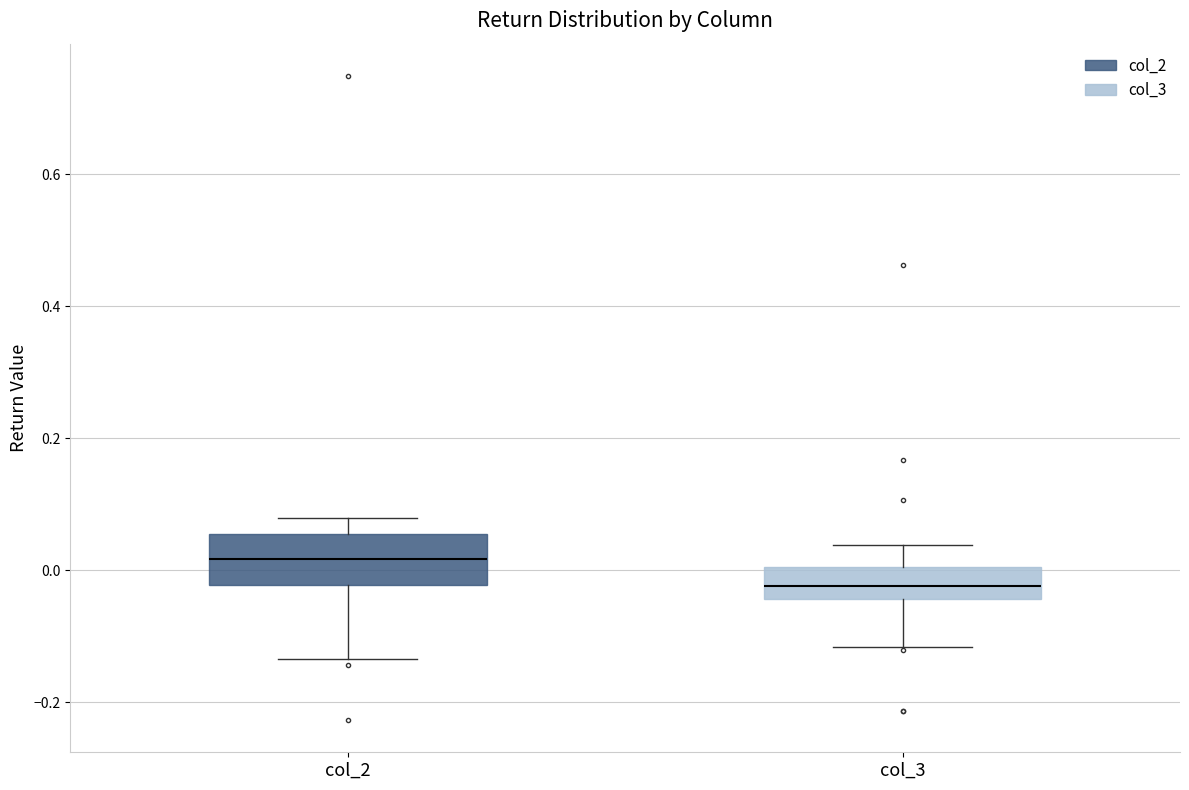

Which box has the lowest median line?

col_3